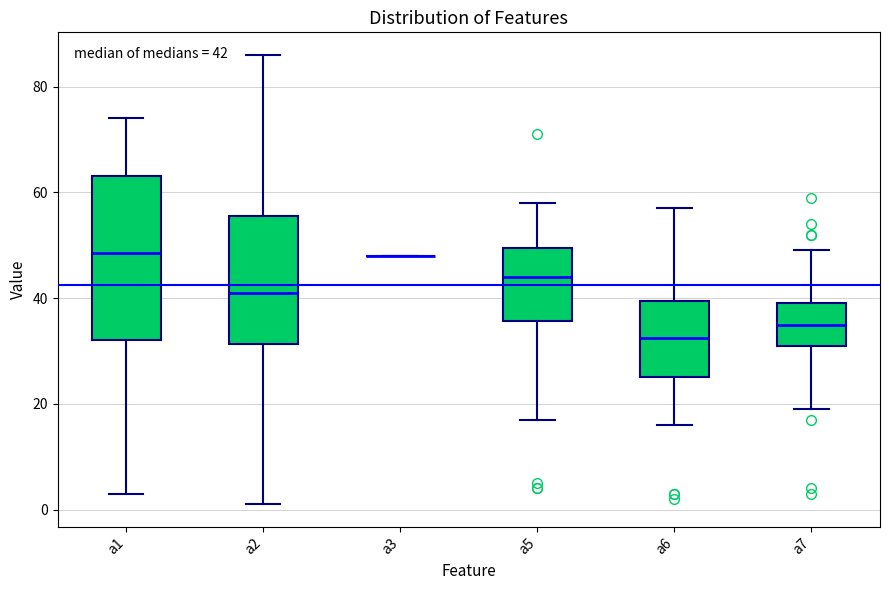

Comparing the boxes themselves (not the whiskers), which one is the tallest?

a1